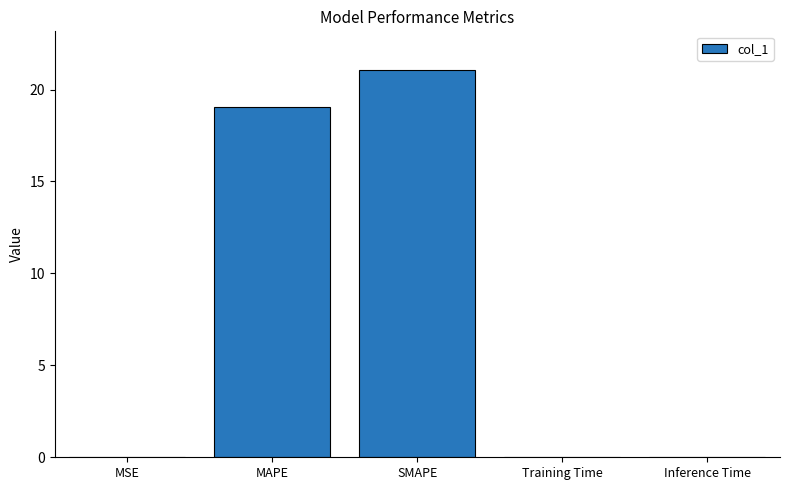

At which category does the chart reach its peak across all series?

SMAPE